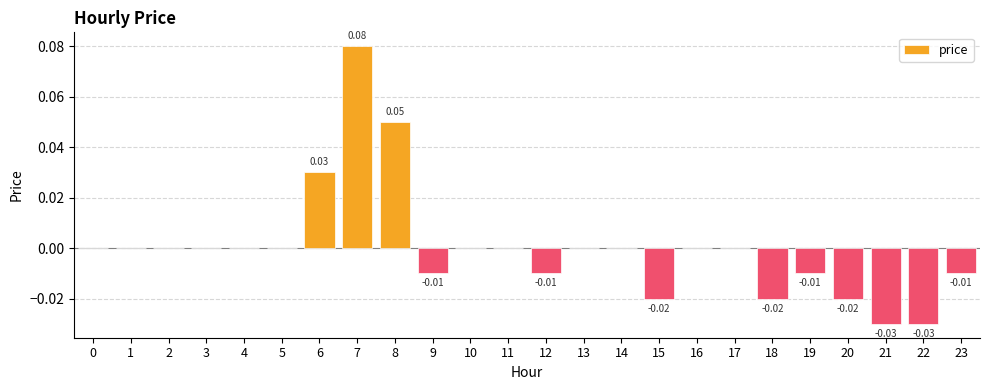

Between 6 and 23, which is larger?

6